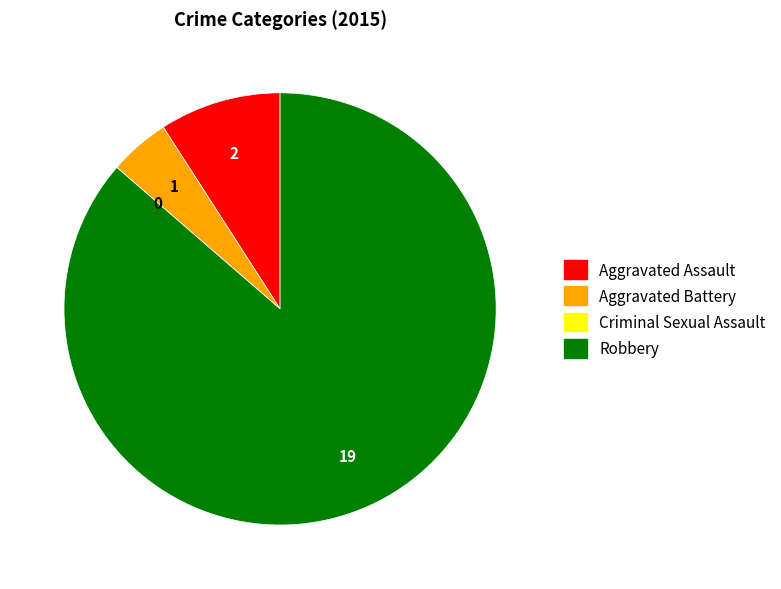

Which slice represents more than half of the pie?

Robbery